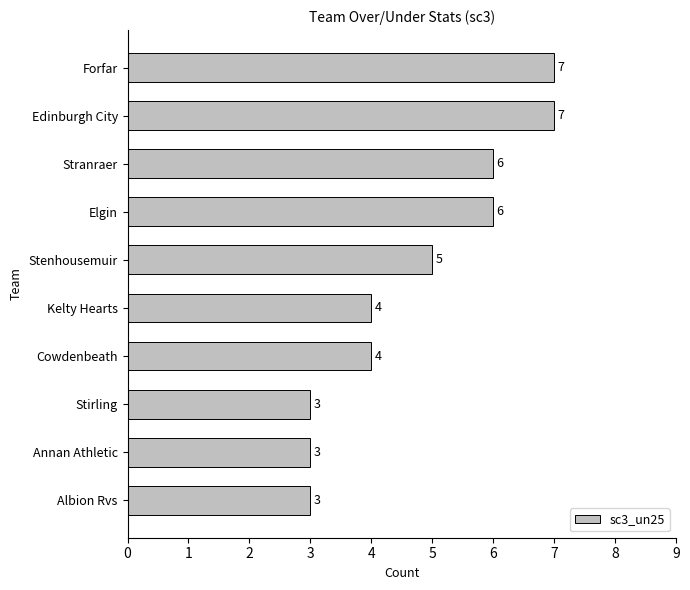

What is the sum of all values?

48